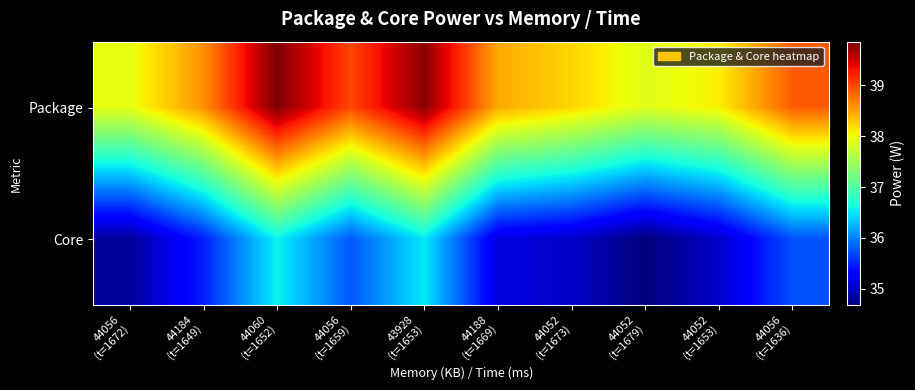

Reading left to right, extract all data points from this chart.

Package: 44056
(t=1672)=37.9	44184
(t=1649)=38.6	44060
(t=1652)=39.9	44056
(t=1659)=39.0	43928
(t=1653)=39.8	44188
(t=1669)=38.5	44052
(t=1673)=38.2	44052
(t=1679)=37.9	44052
(t=1653)=38.1	44056
(t=1636)=38.9
Core: 44056
(t=1672)=34.8	44184
(t=1649)=35.5	44060
(t=1652)=36.6	44056
(t=1659)=35.8	43928
(t=1653)=36.5	44188
(t=1669)=35.1	44052
(t=1673)=35.0	44052
(t=1679)=34.7	44052
(t=1653)=35.0	44056
(t=1636)=35.7